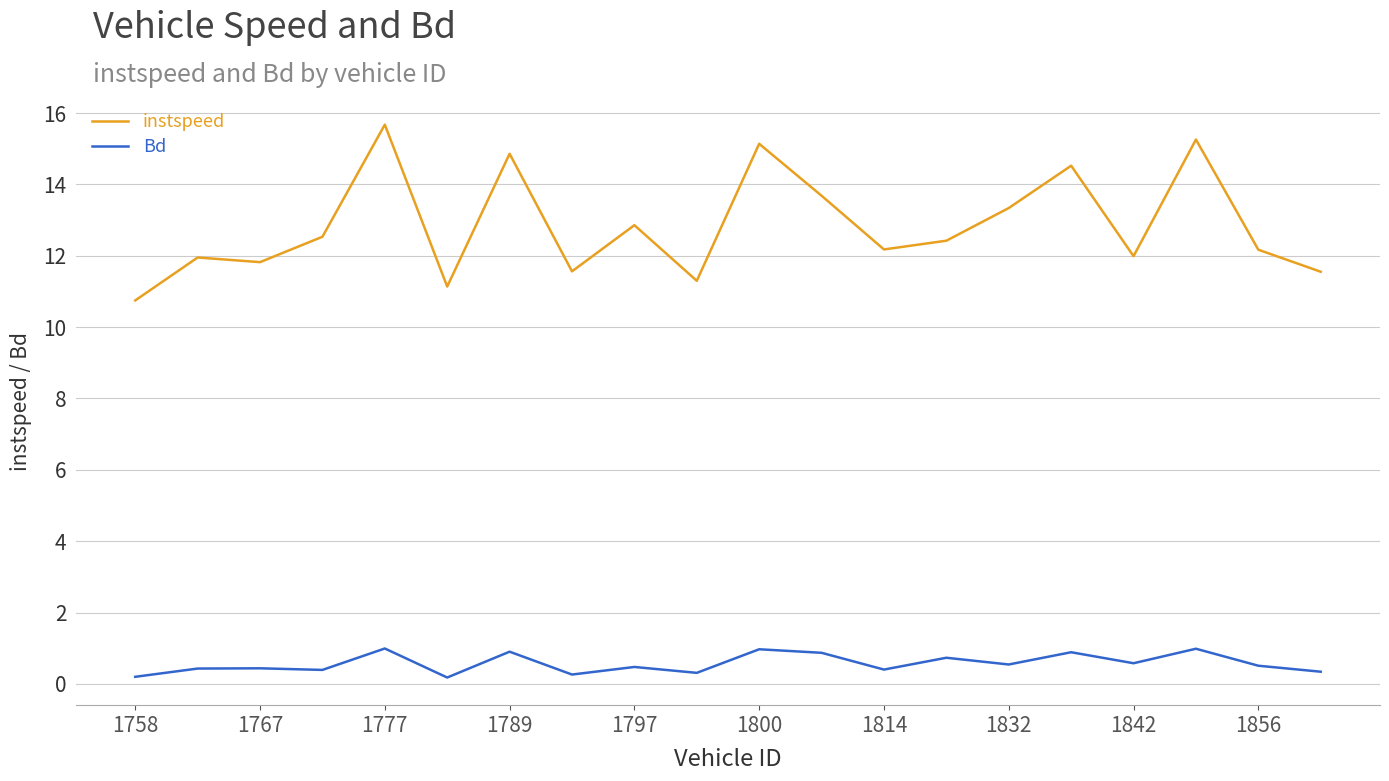

What is the difference between the maximum and minimum values in the Bd series?

0.8